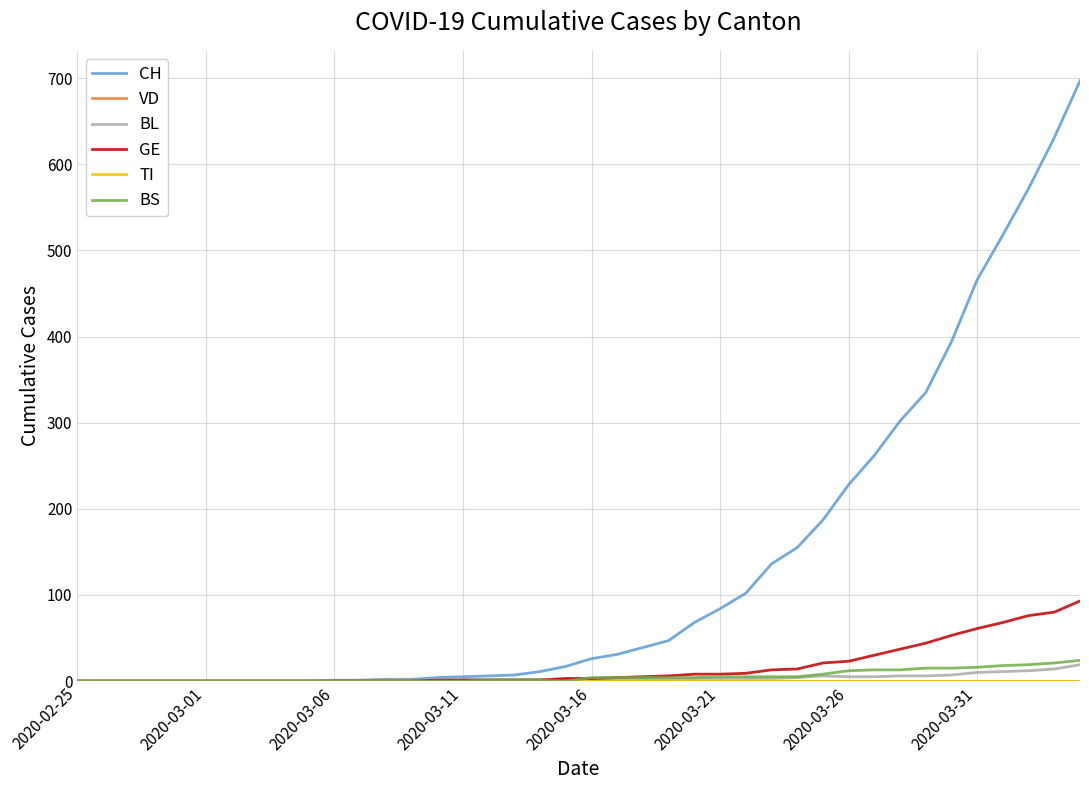

How many lines are shown in the chart?

6